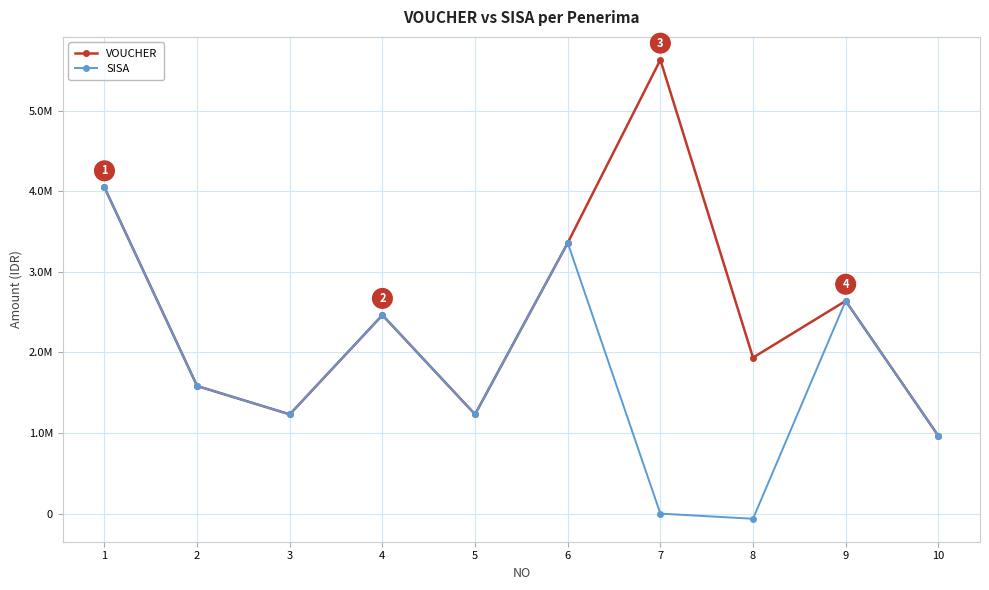

True or false: VOUCHER and SISA intersect in this chart.

False